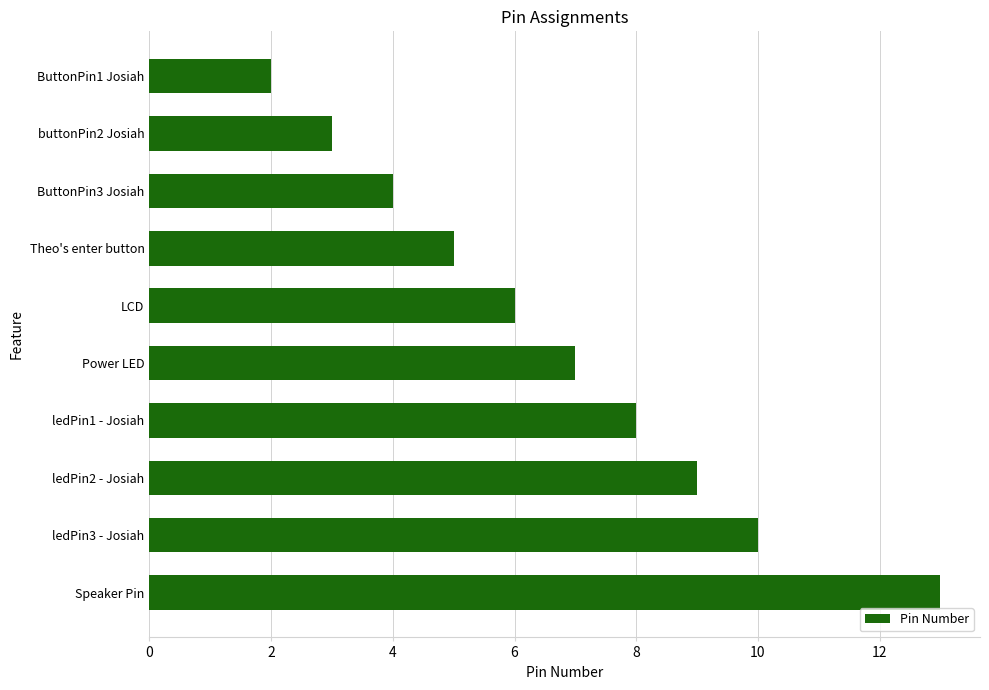

Are the bars grouped side by side (vs. stacked)?

No